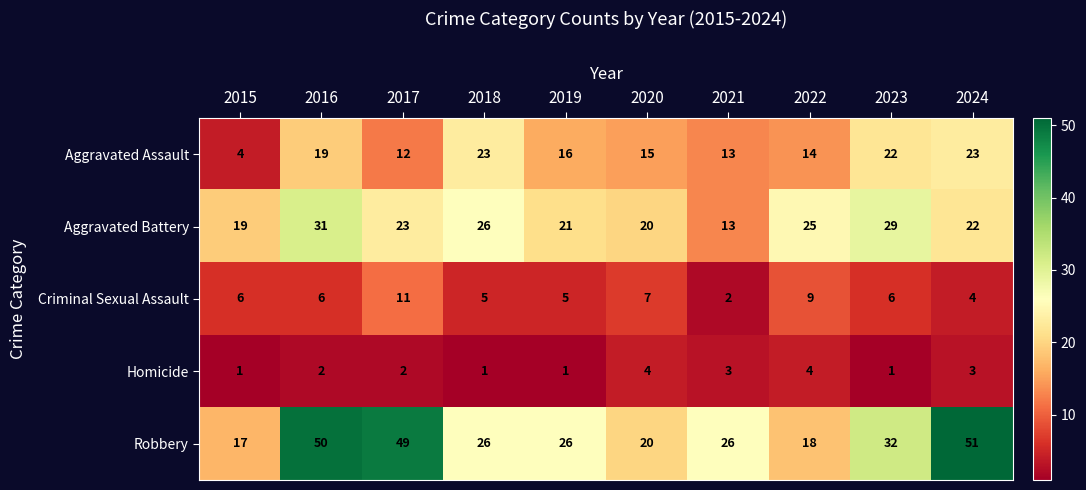

What is the spread (max minus min) of values at 2022?

21